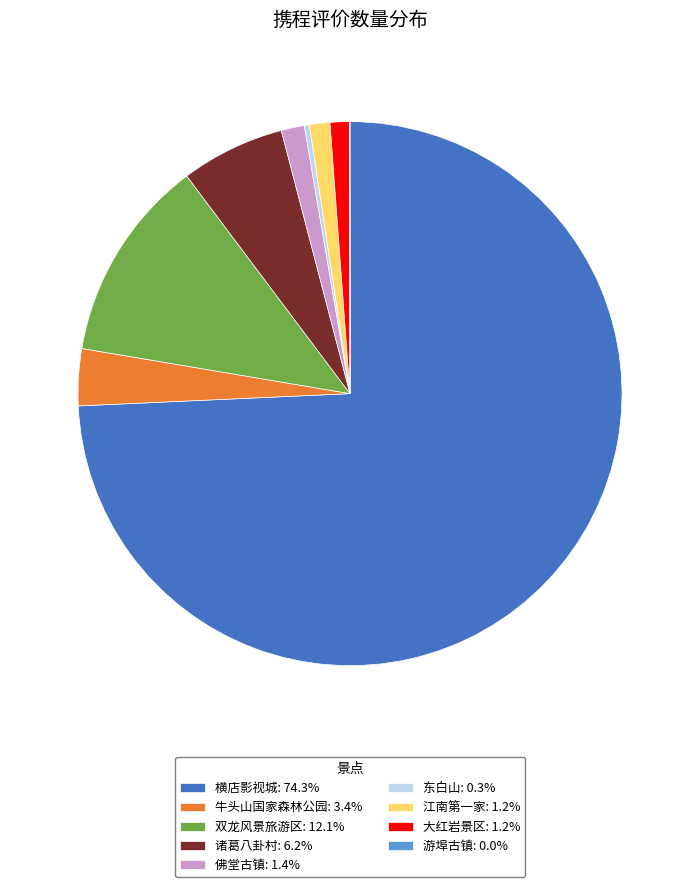

Combined, do 大红岩景区: 1.2% and 佛堂古镇: 1.4% account for over 50%?

No